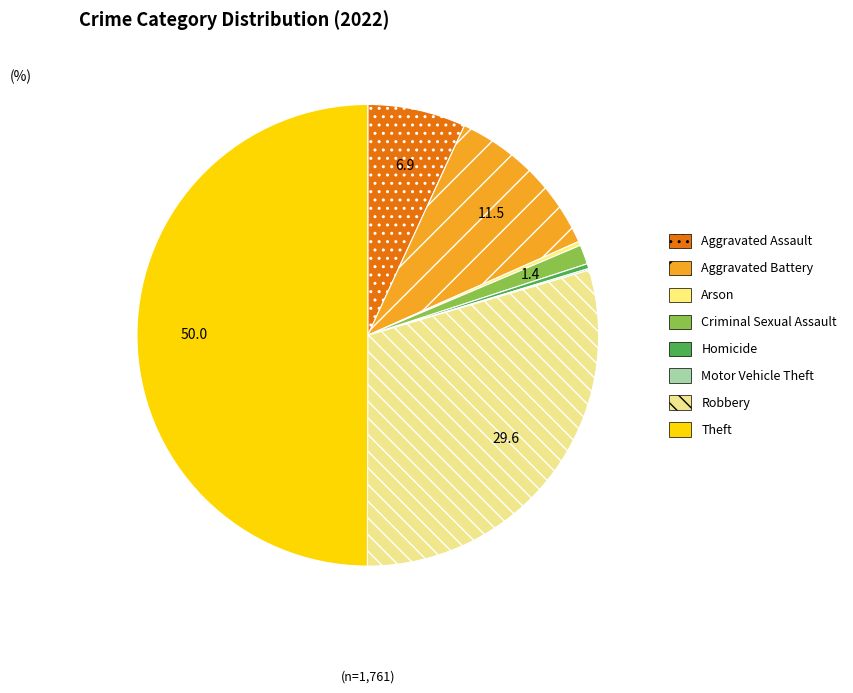

How much of the chart is everything except Criminal Sexual Assault?

98.6%